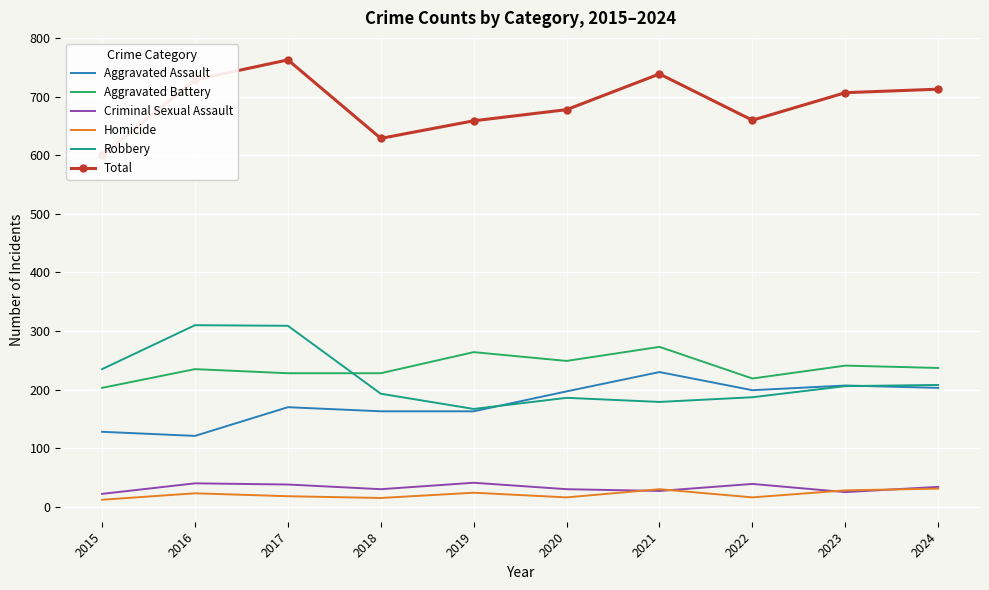

How many values in the Homicide series are below 23?

5